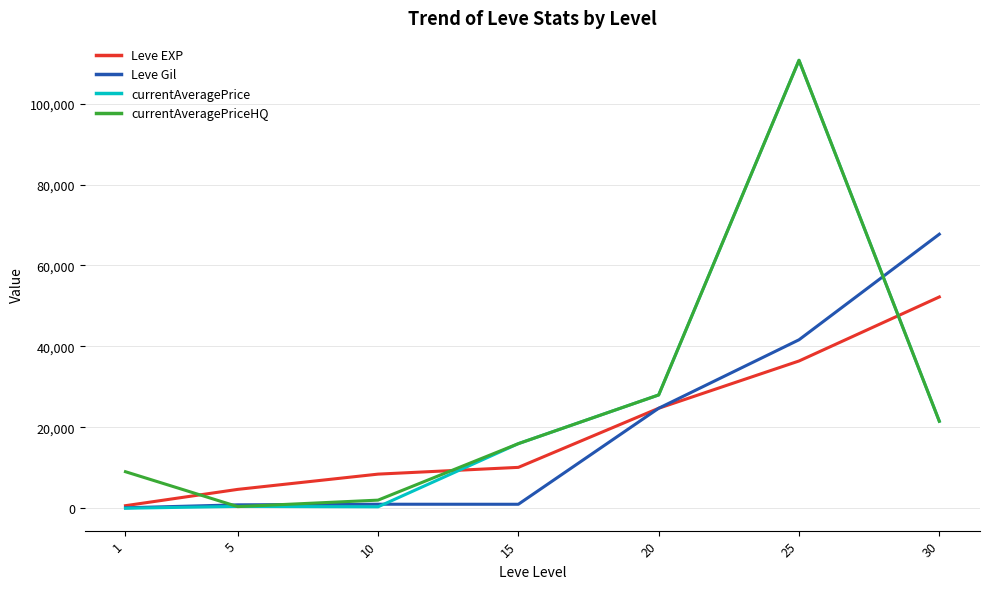

True or false: currentAveragePriceHQ has a value of 45568.9 at 20.

False